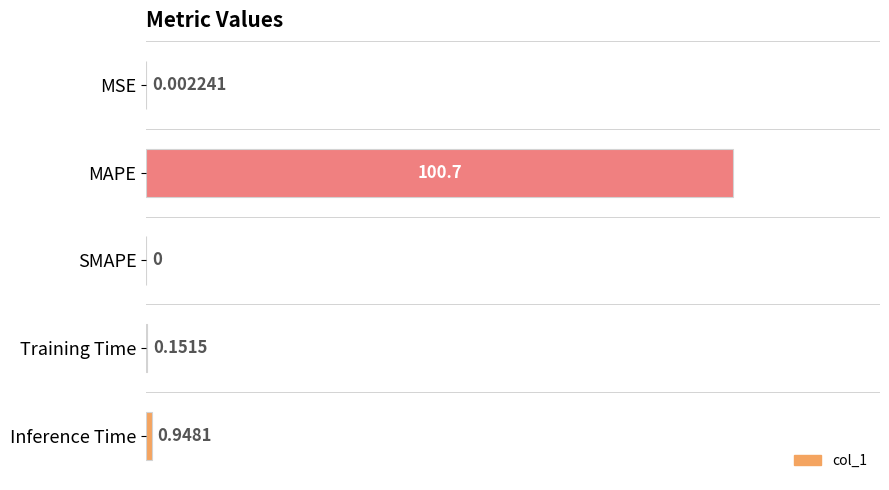

What is the sum of the values at MSE and MAPE?

100.7